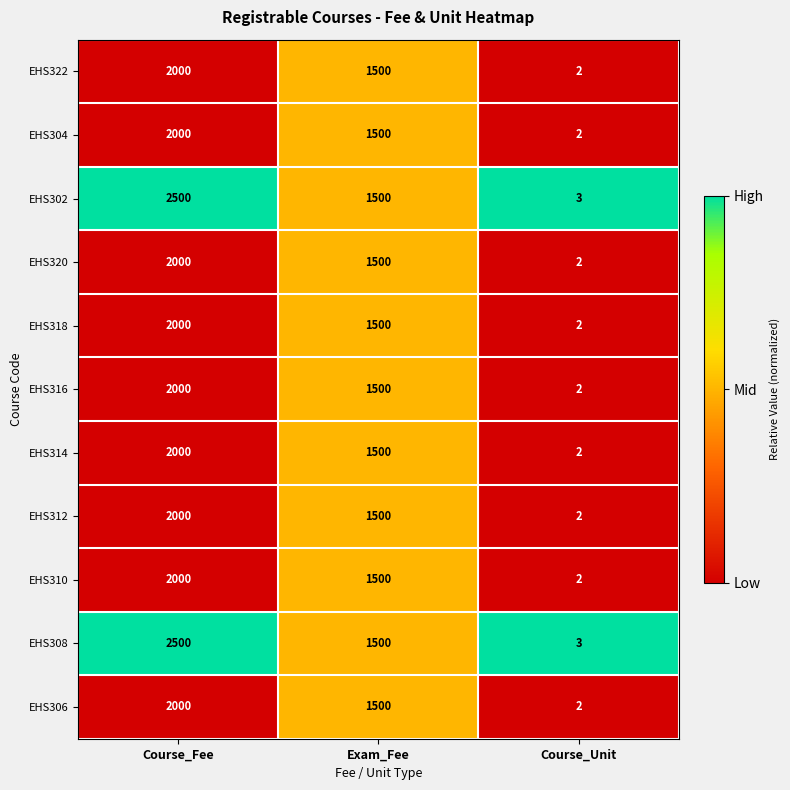

What is the average value of the EHS308 series?

1334